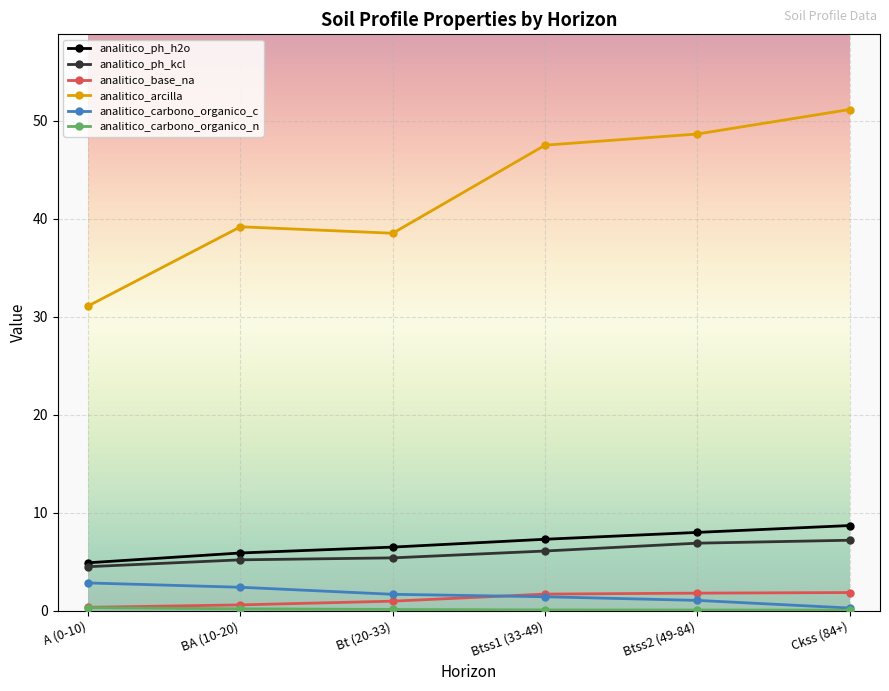

What is the value of the analitico_arcilla point at the 1st from the left?

31.1